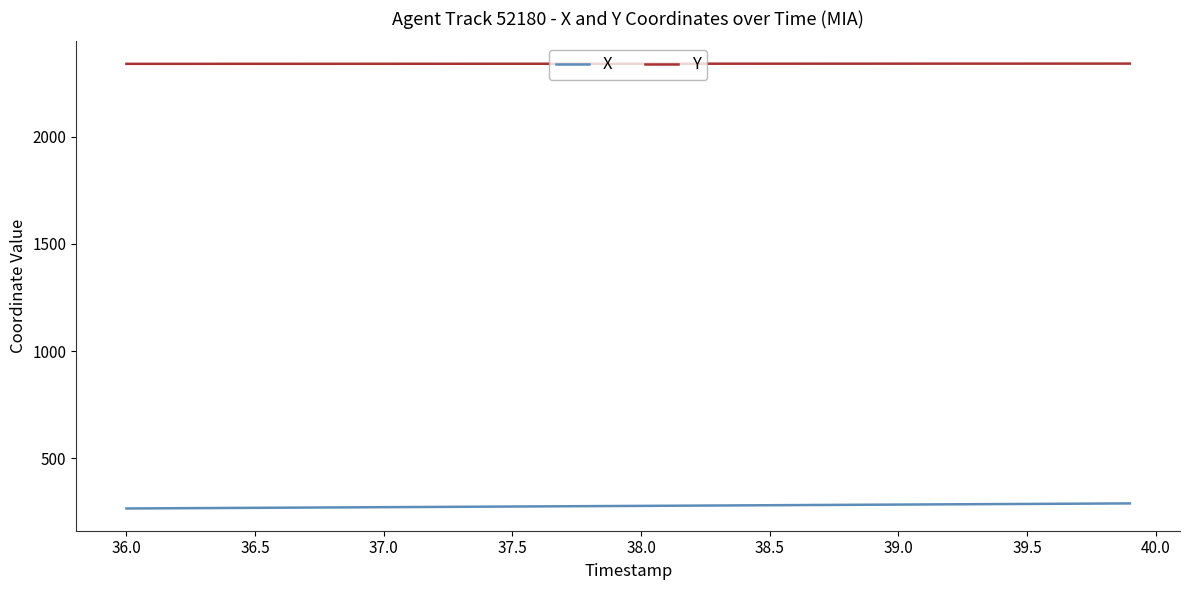

What is the greatest value displayed?

2341.1